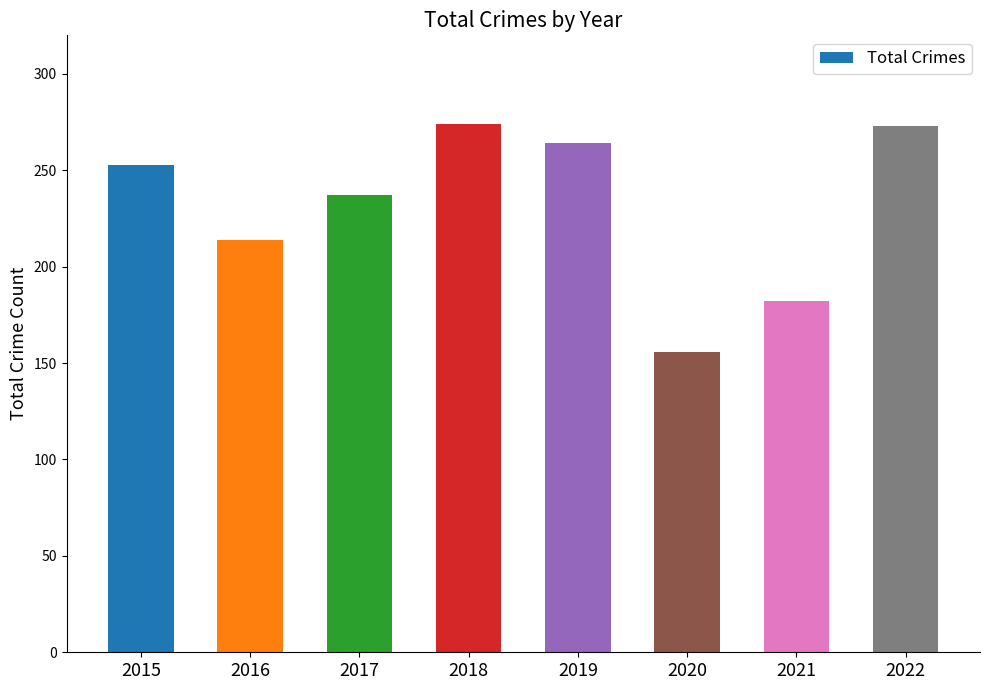

What is the value of the 5th bar from the left?

264